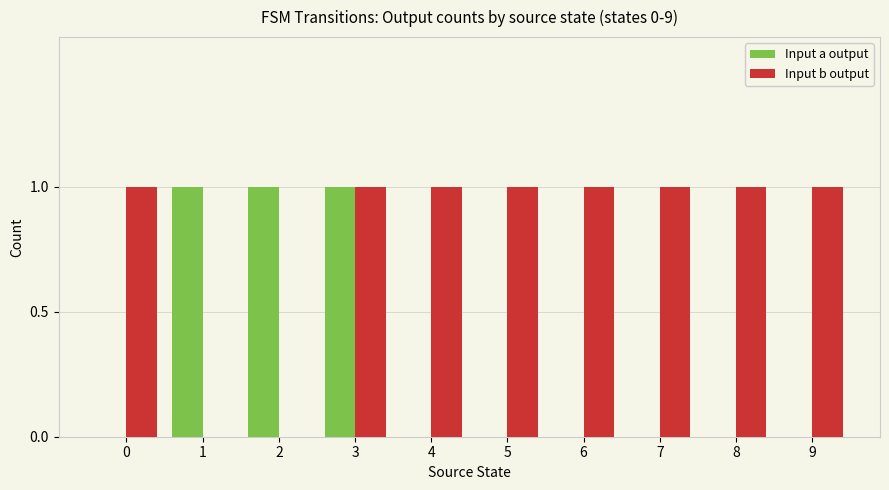

The value of Input b output at 9 is 1. True or false?

True